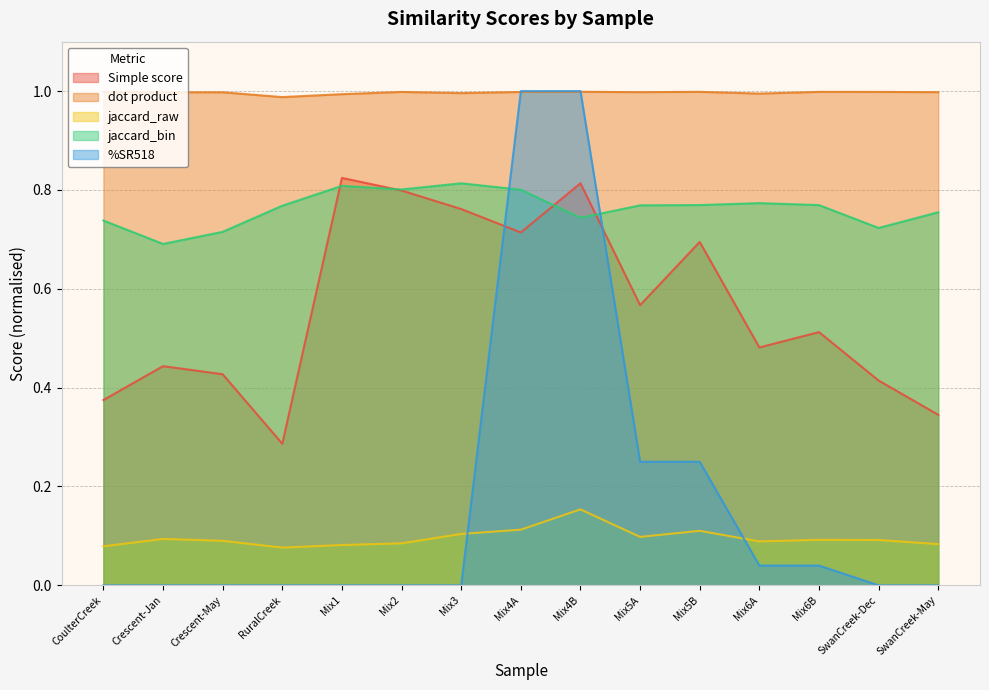

At which category is the sum across all series the highest?

Mix4B